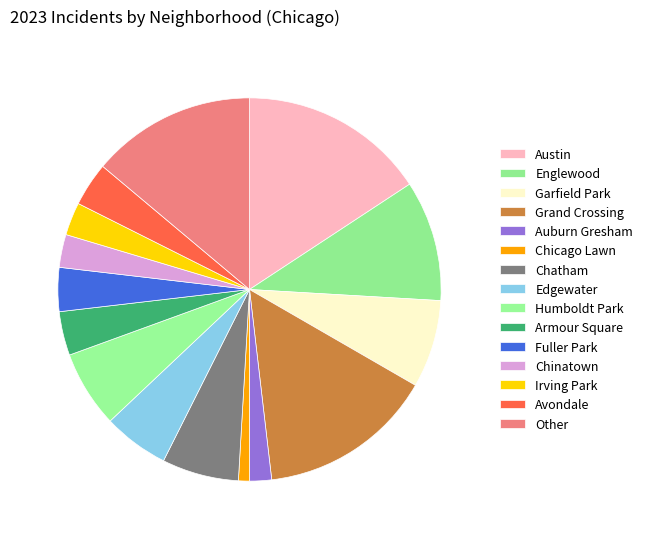

What is the total percentage of Humboldt Park and Chatham?

13.0%